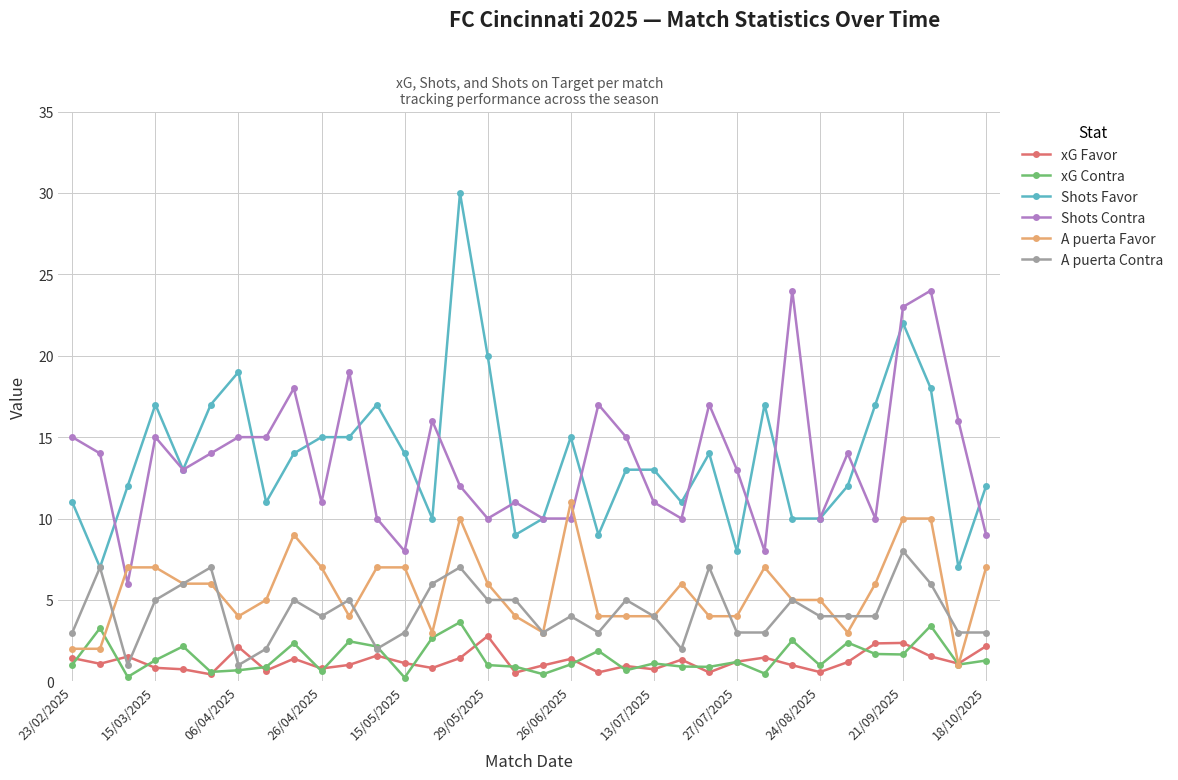

True or false: A puerta Contra has more than 1 interior local peaks.

True